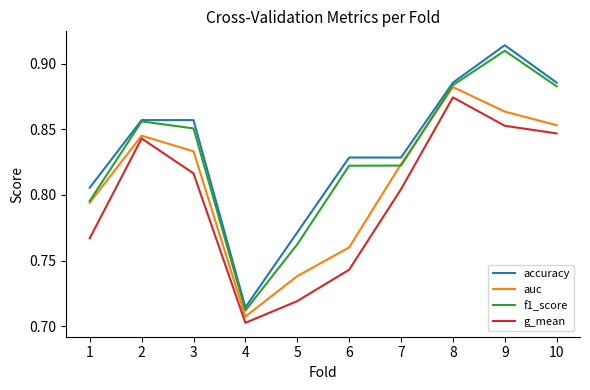

Where is the first local minimum for auc?

4